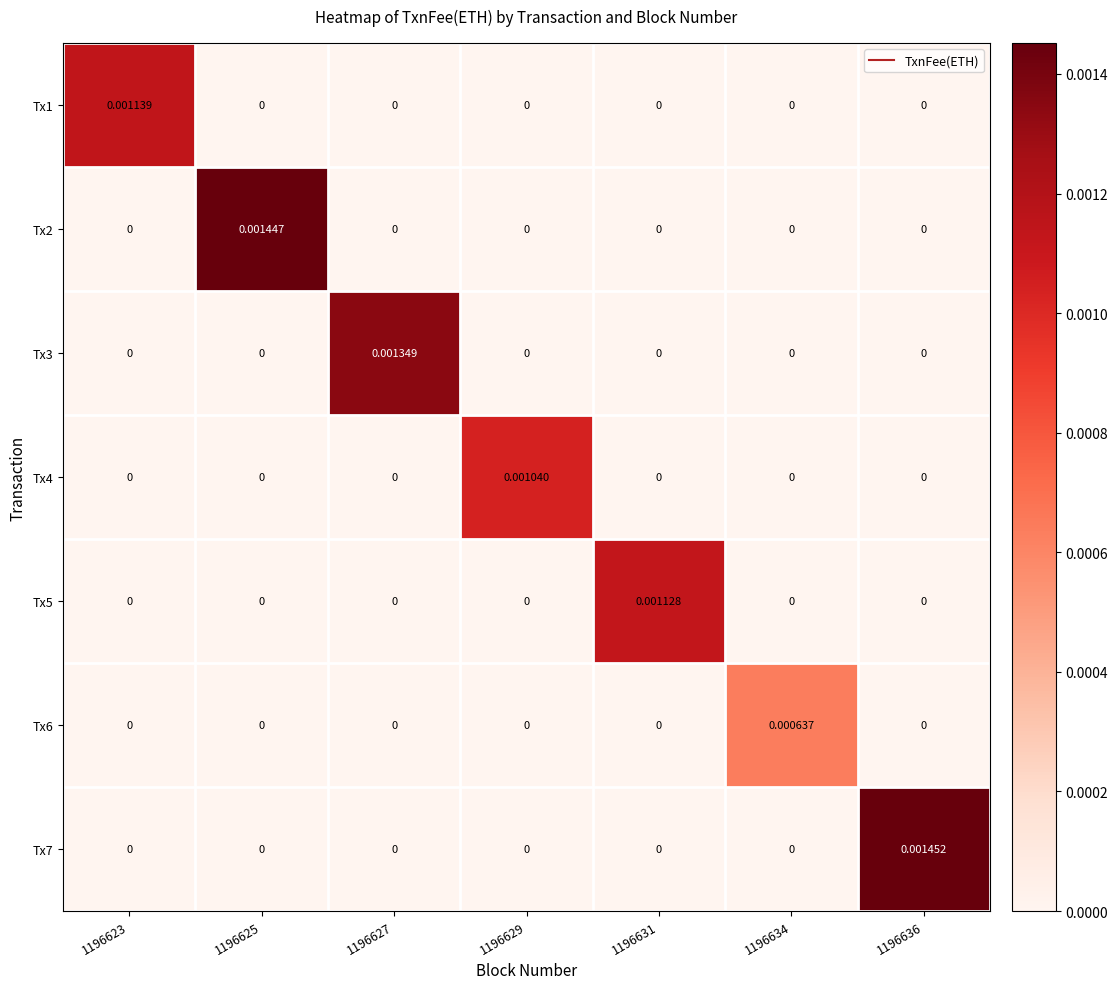

How many data points does each series have?

7